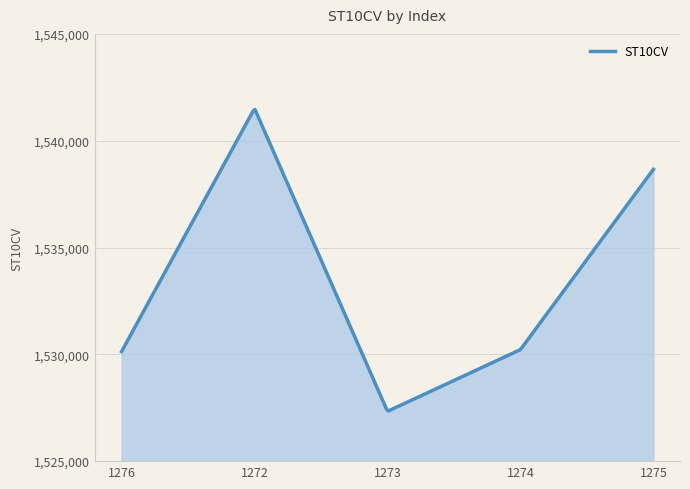

True or false: there are more than 0 points higher than both neighbors.

True